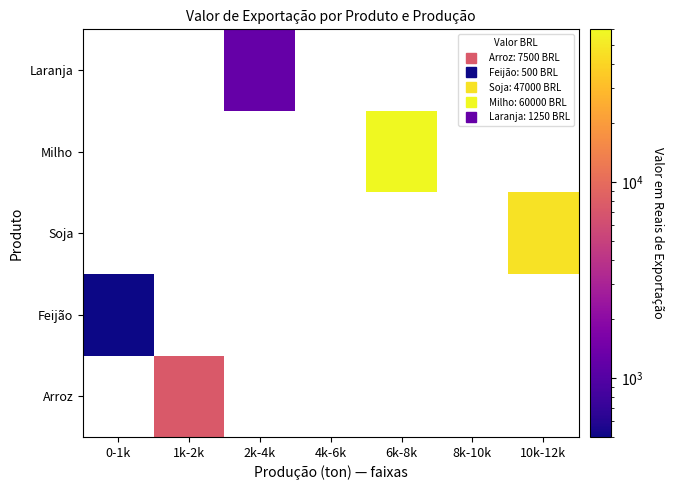

Between 4k-6k and 1k-2k, which is larger?

1k-2k